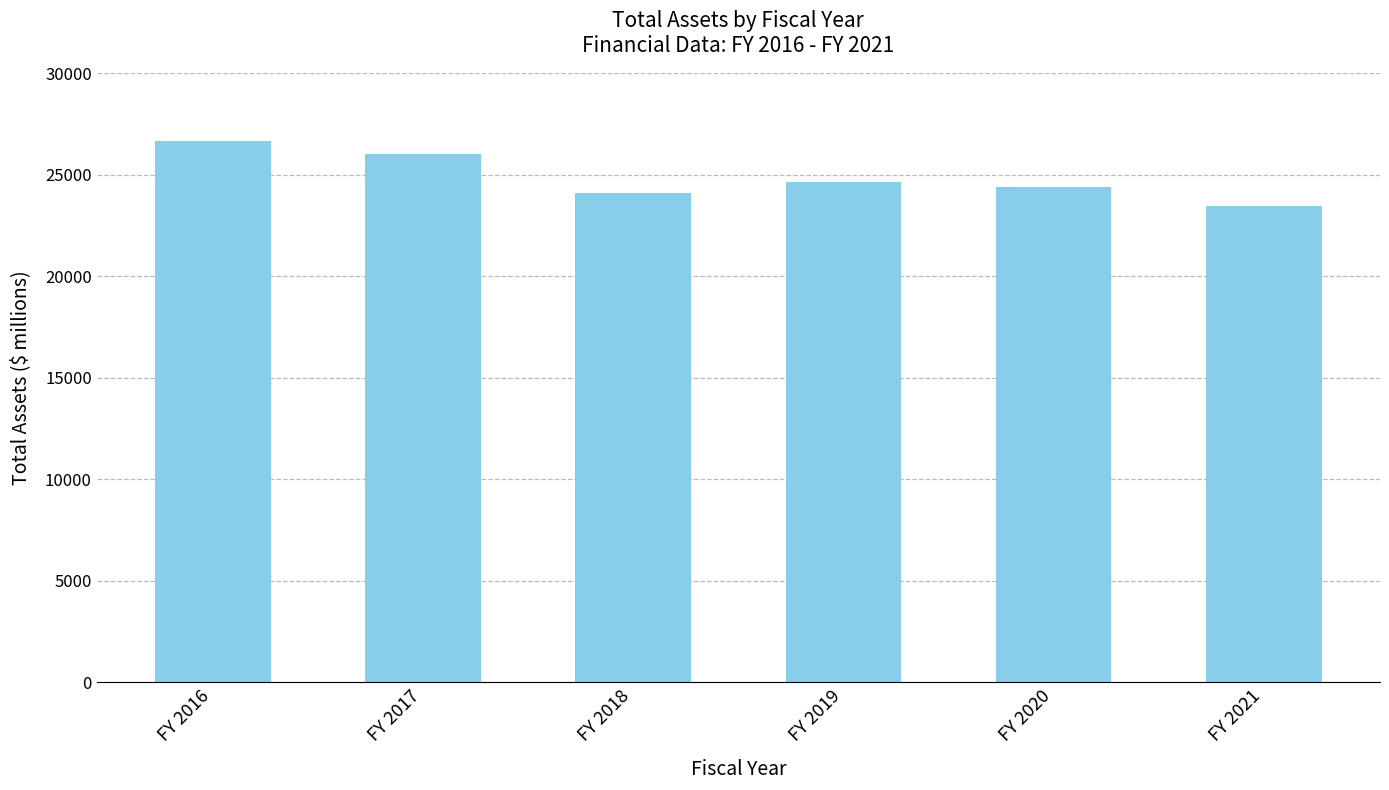

The chart shows a value of 24126.8 at FY 2018. True or false?

True